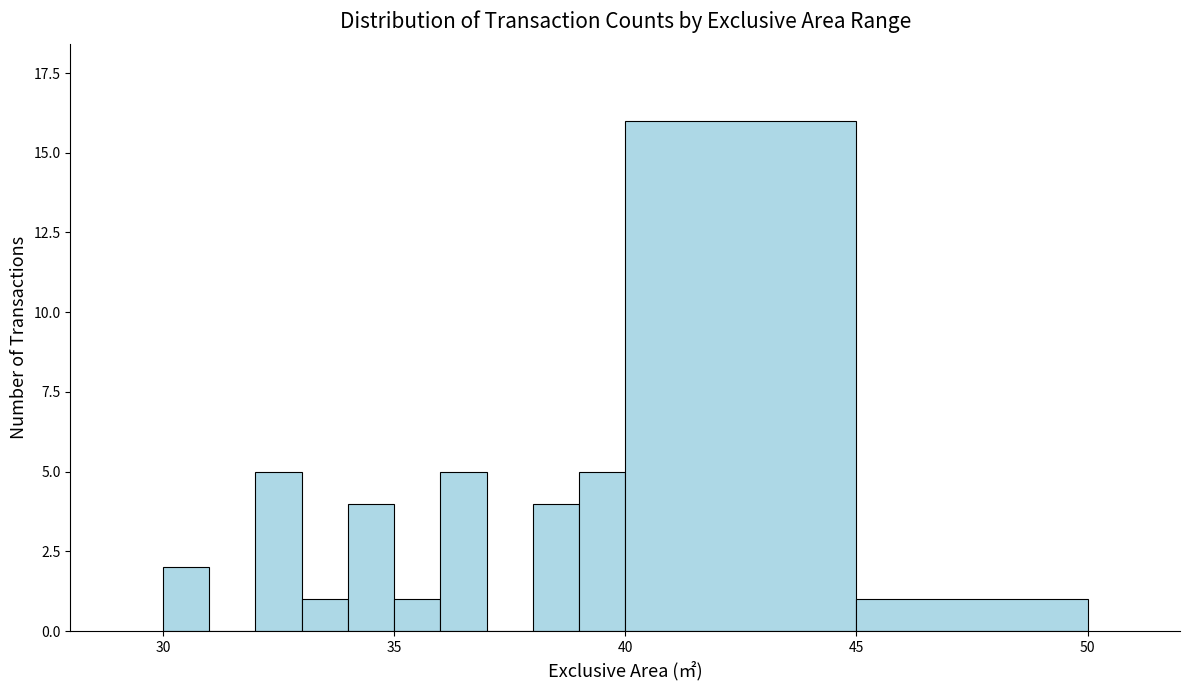

Read against the x-axis, roughly where is the centre of the tallest bar?

42.5